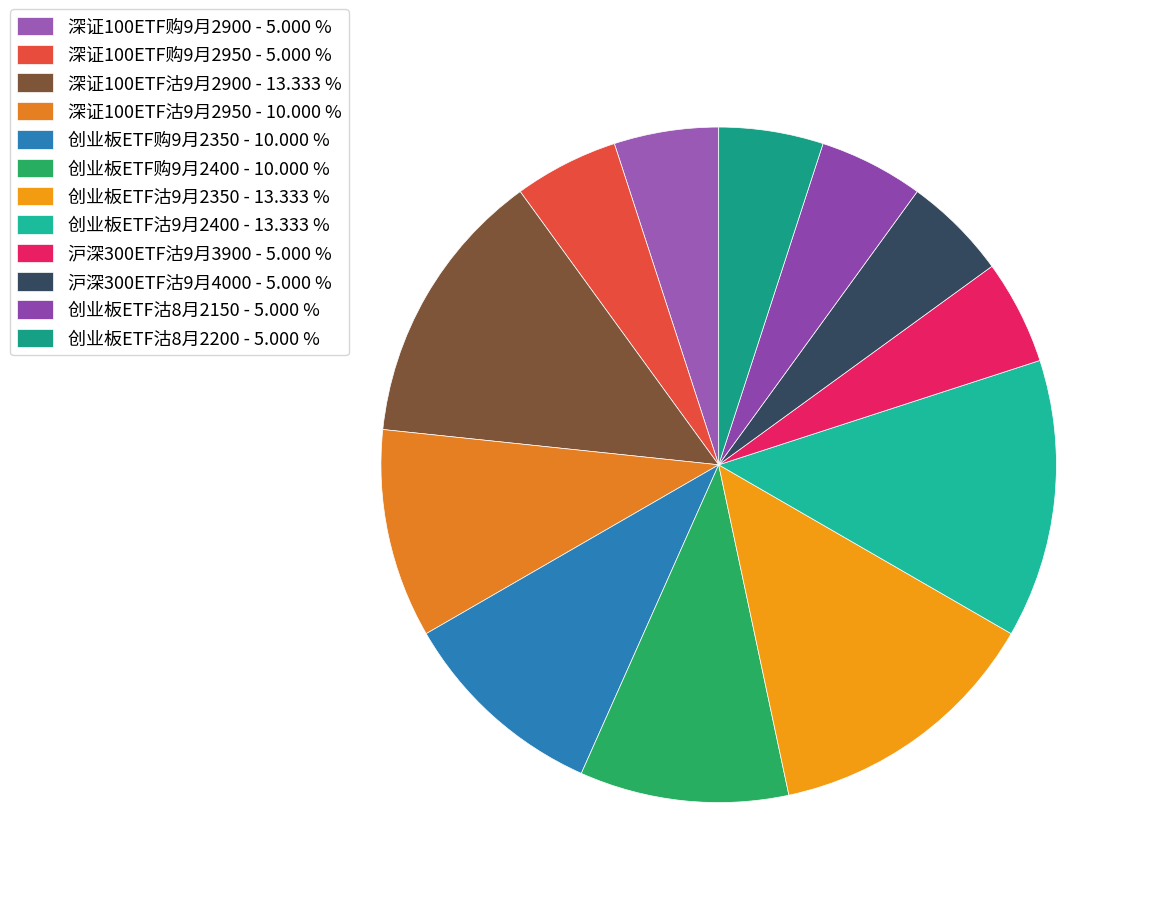

Count the number of slices in the pie.

12